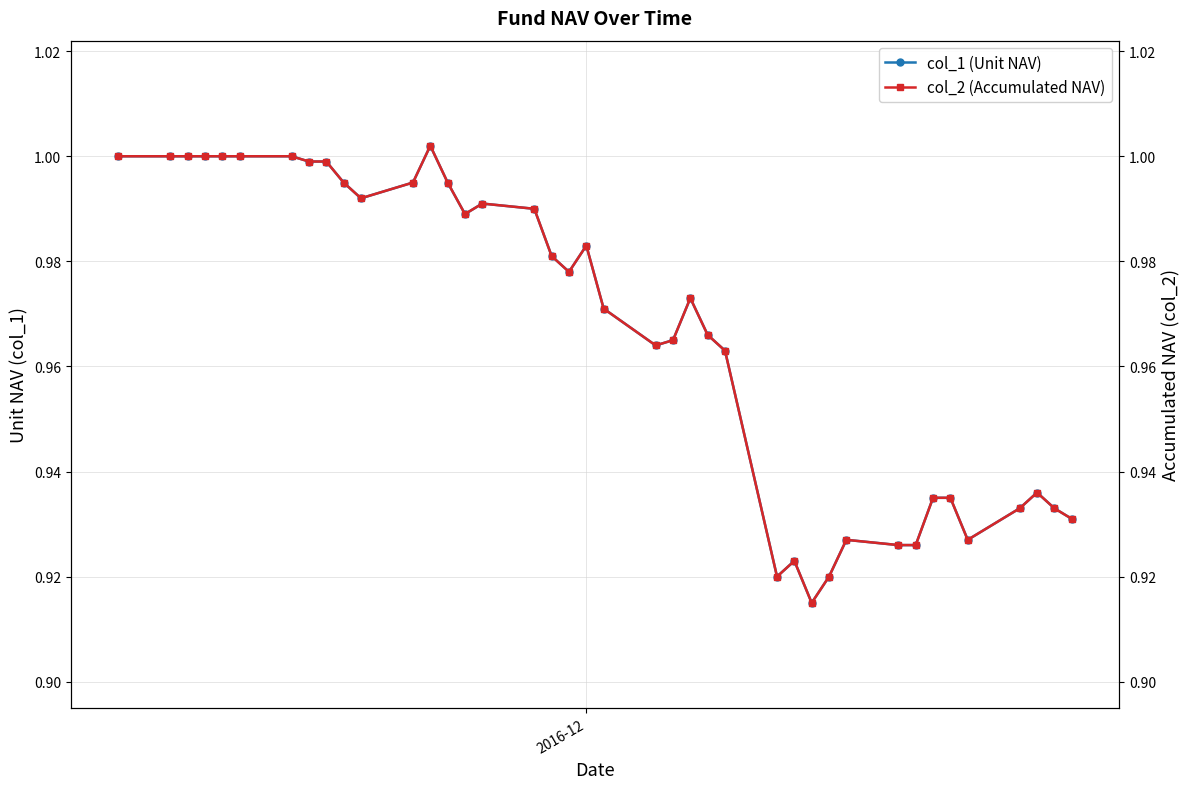

How many interior local peaks does the col_1 (Unit NAV) series have?

7